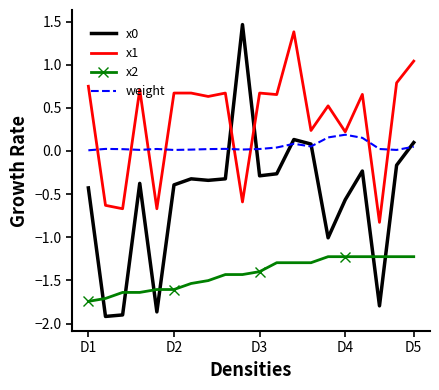

After their last crossing, which series has the higher values: x1 or x0?

x1